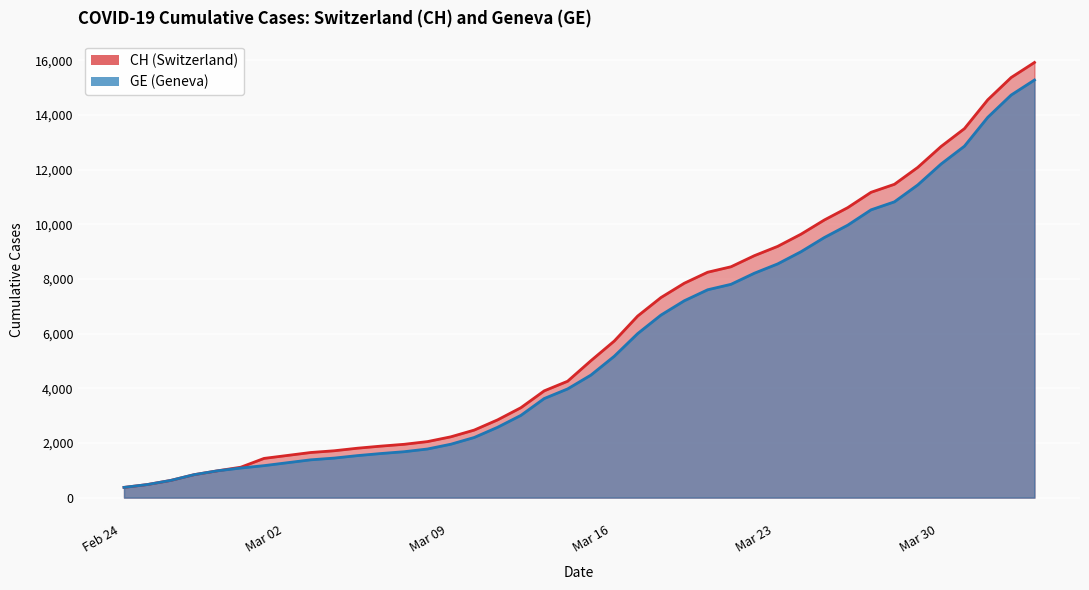

At which label does GE first exceed 4485?

2020-03-17